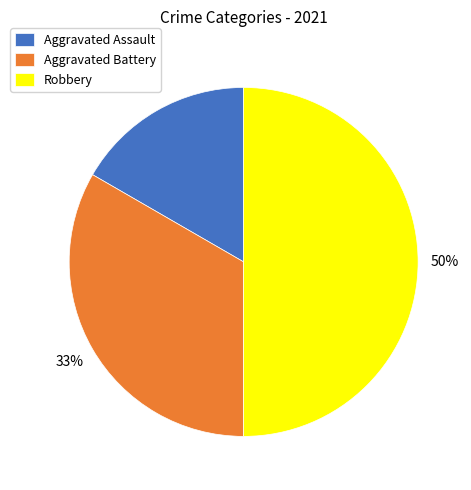

What is the largest slice in the pie chart?

Robbery